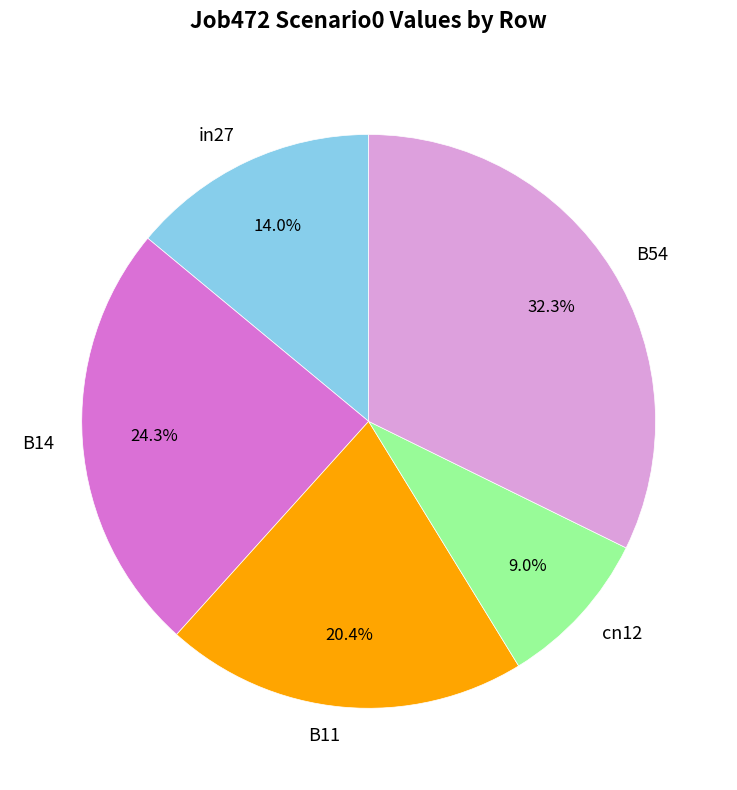

Which has a higher value, cn12 or B14?

B14